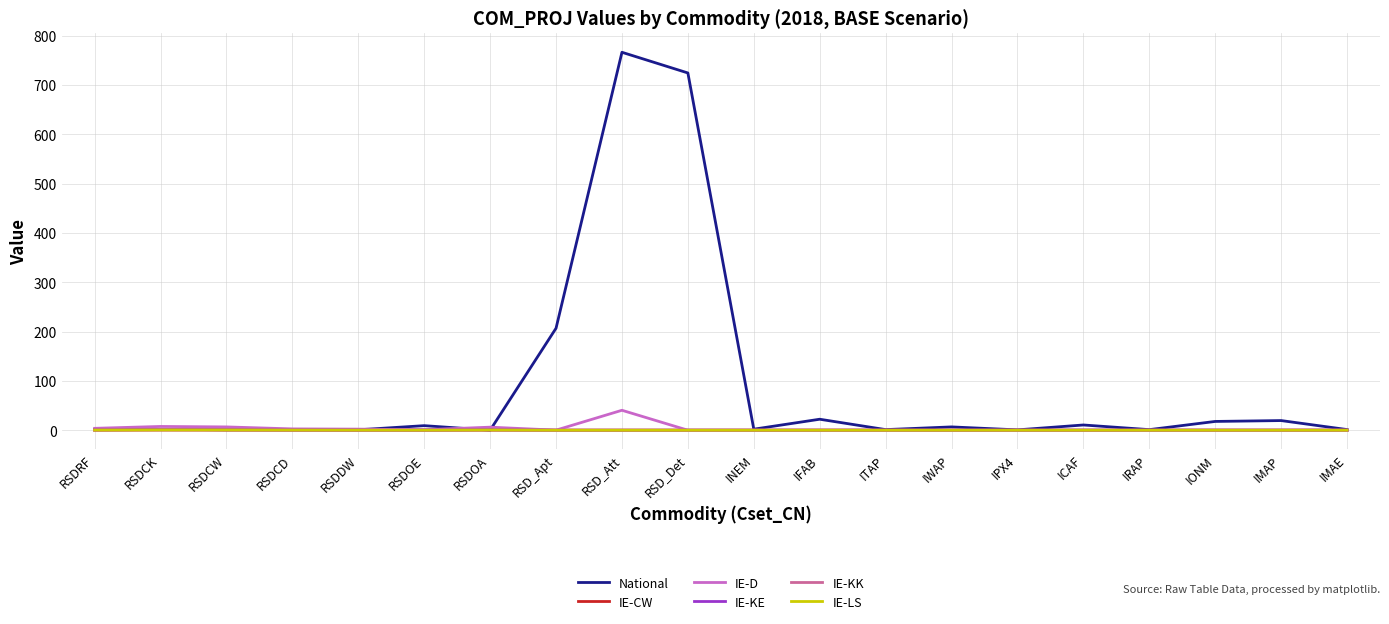

What is the total value across all series at IFAB?

22.2